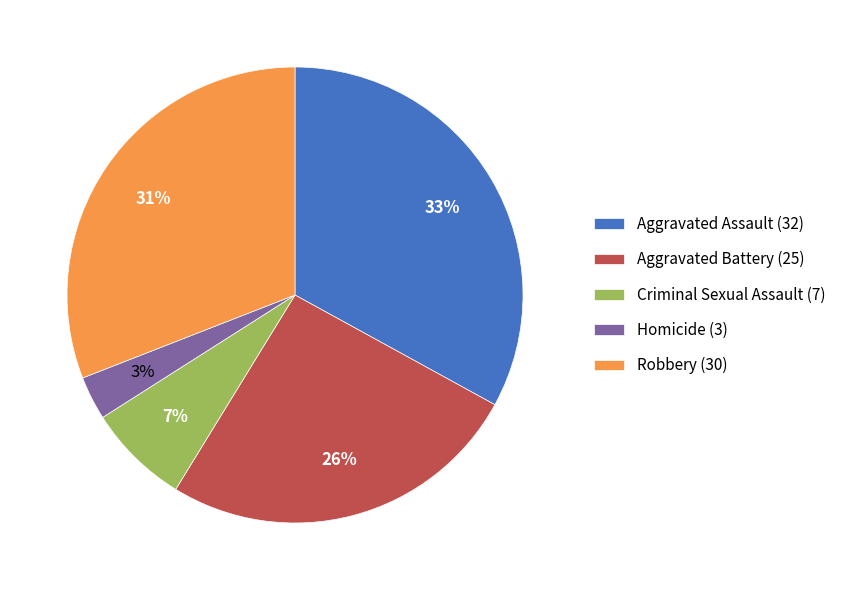

Is there any slice that represents more than half of the pie?

No